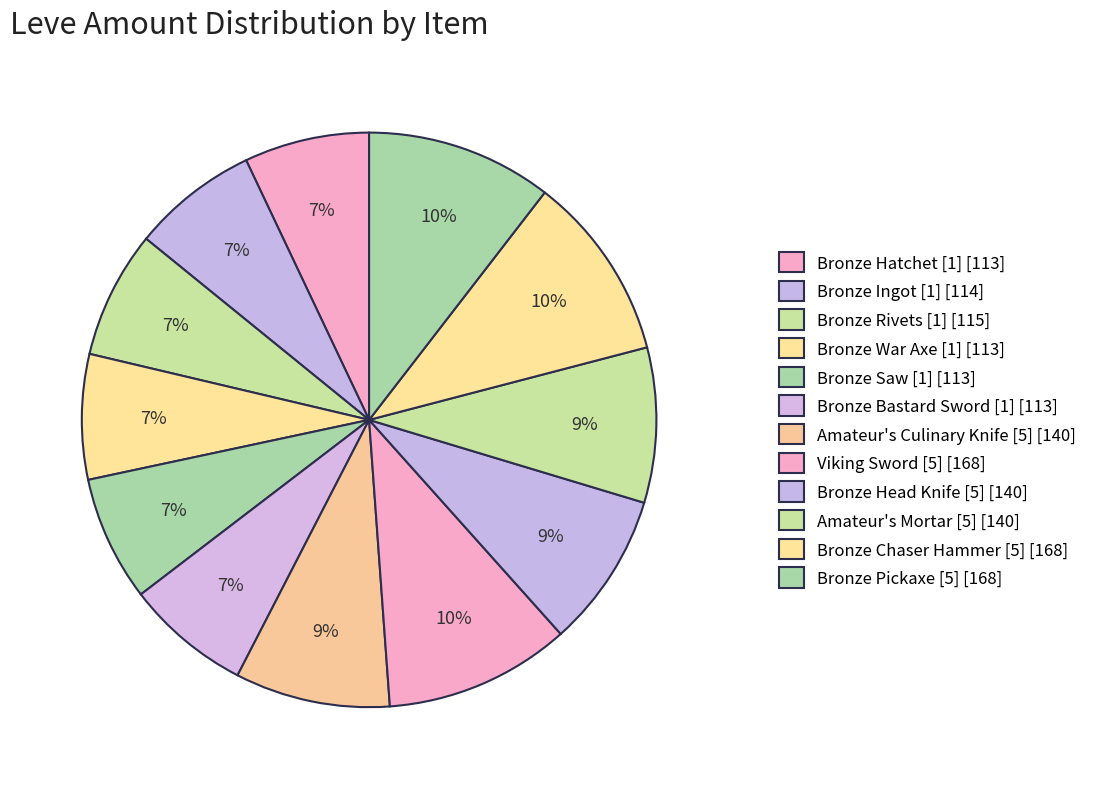

The Bronze Bastard Sword [1] slice represents 7% of the pie. True or false?

True